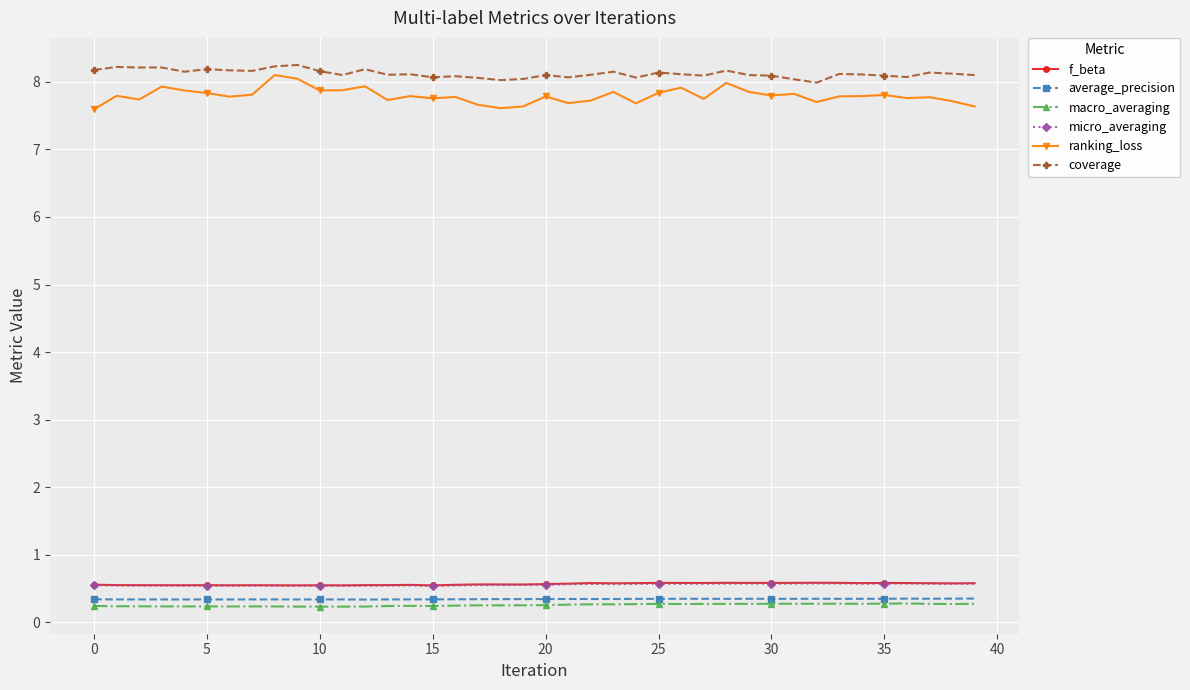

What are all the series names shown in the legend?

f_beta, average_precision, macro_averaging, micro_averaging, ranking_loss, coverage